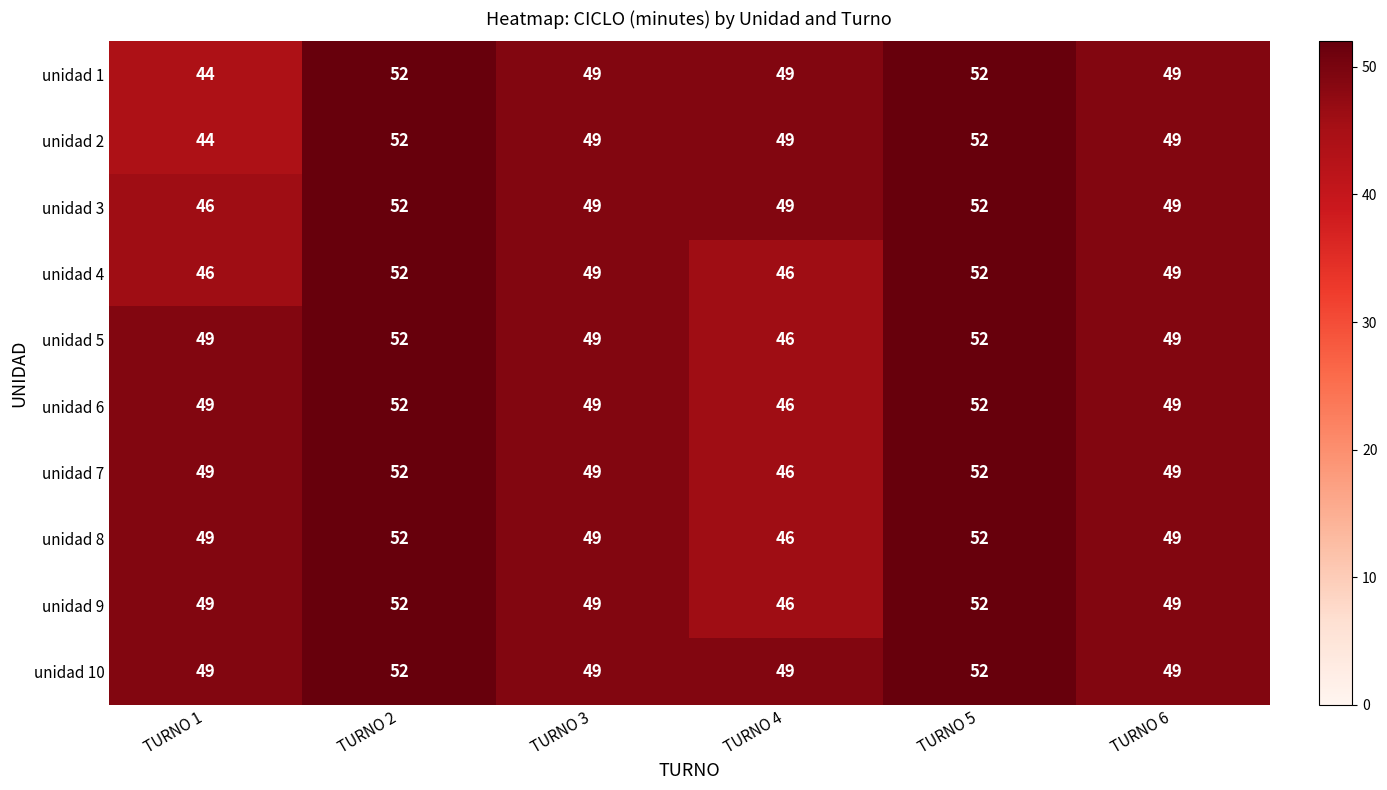

At how many categories does at least one series exceed 46?

6